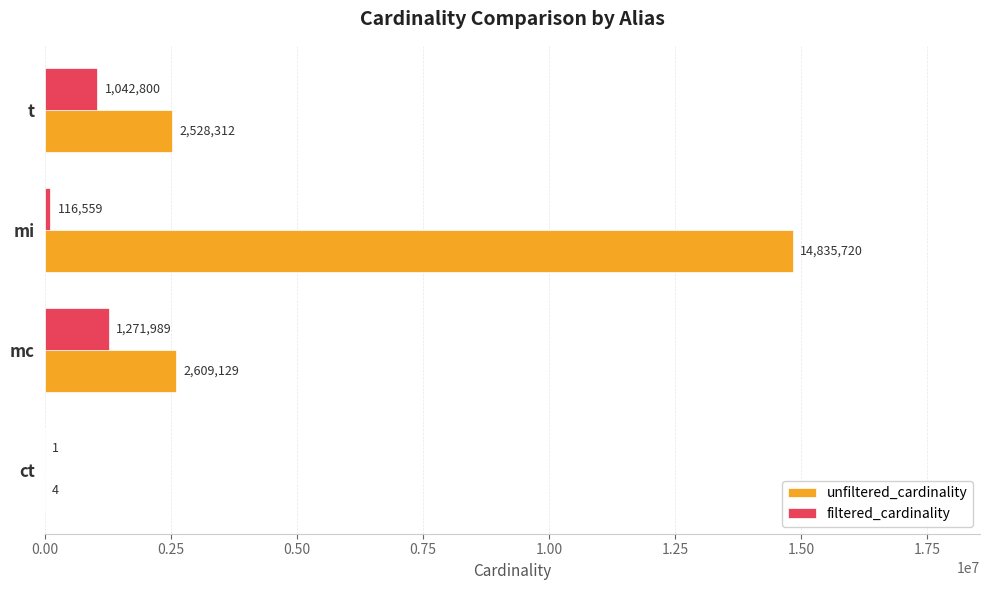

Which series changed the most between mc and mi?

unfiltered_cardinality